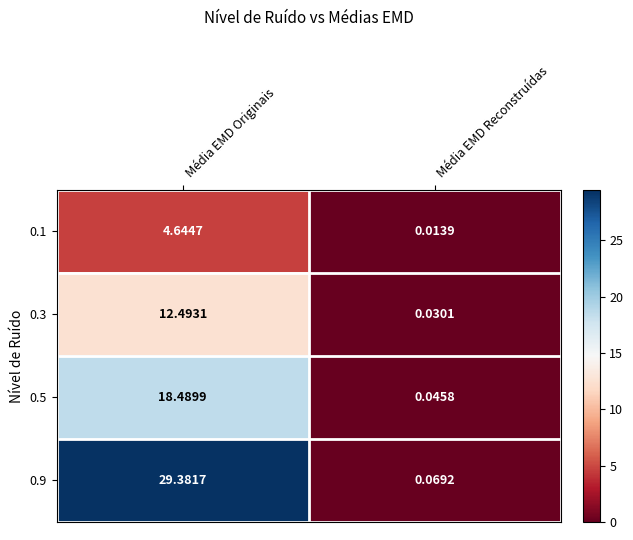

Where does the 0.3 series first go above 12?

Média EMD Originais